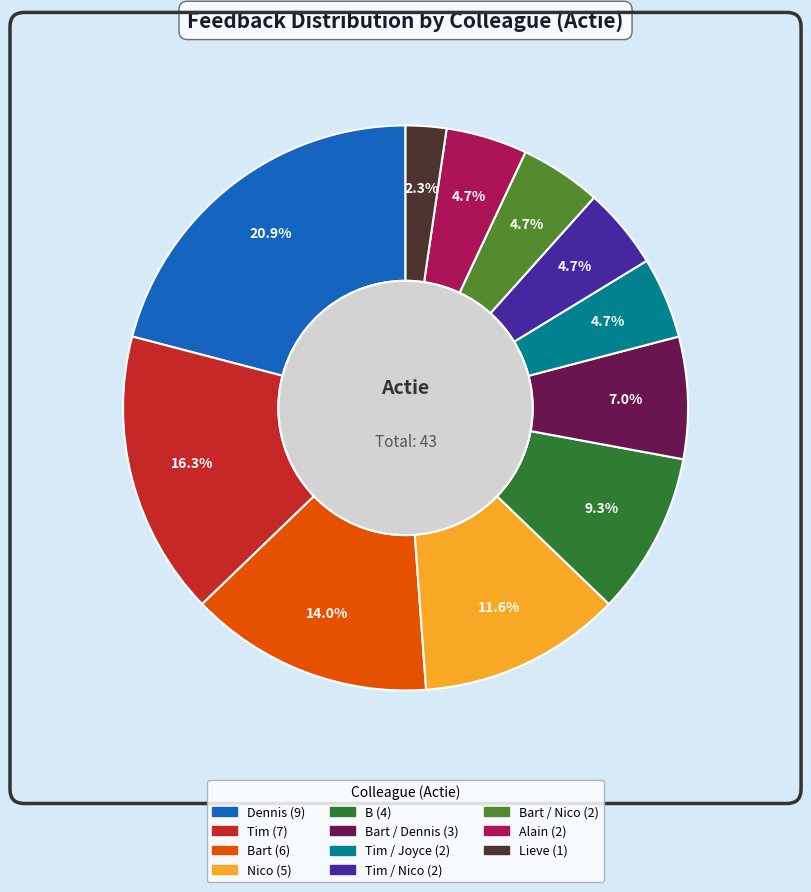

How many segments does this pie chart have?

11